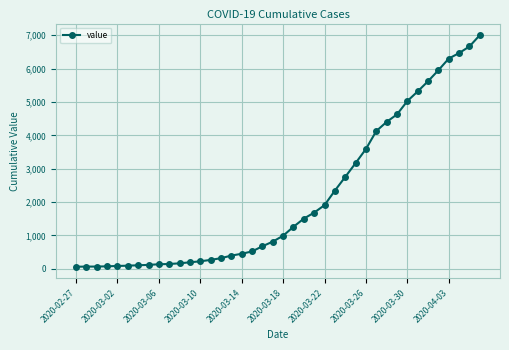

What is the difference between the maximum and minimum values?

6939